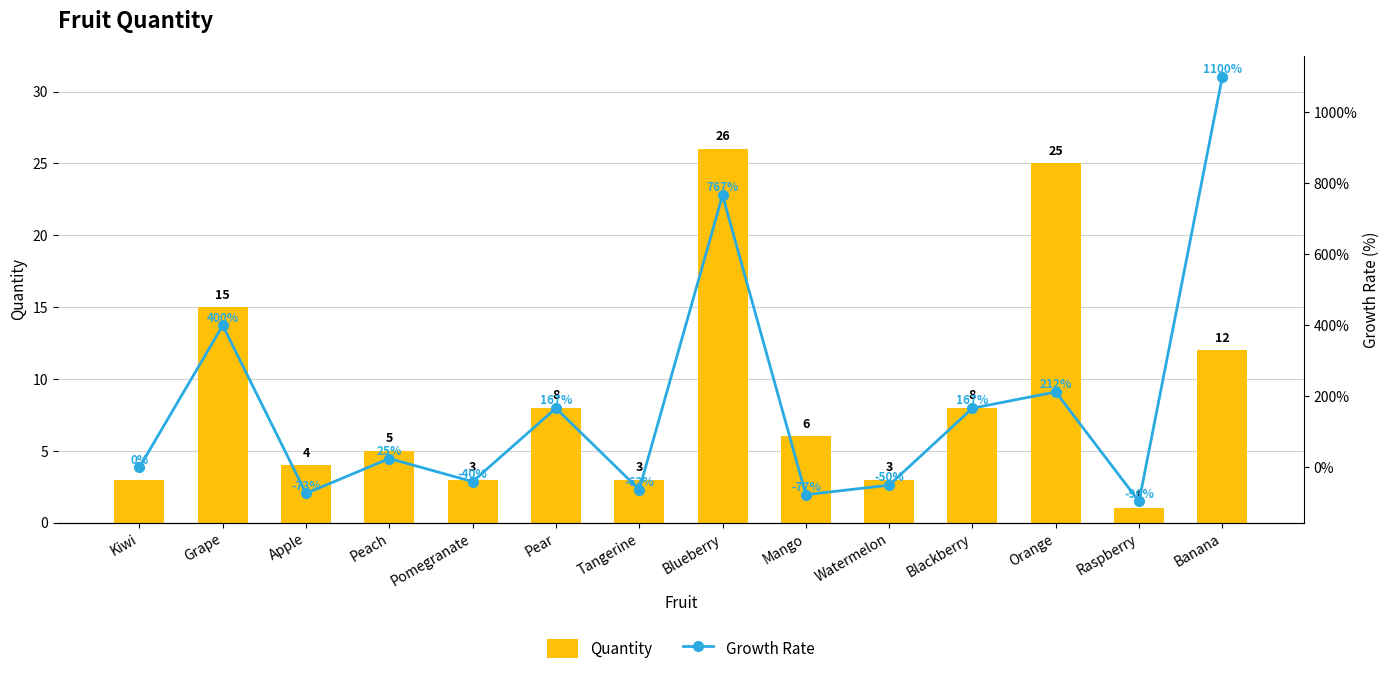

What is the minimum value for Quantity?

1